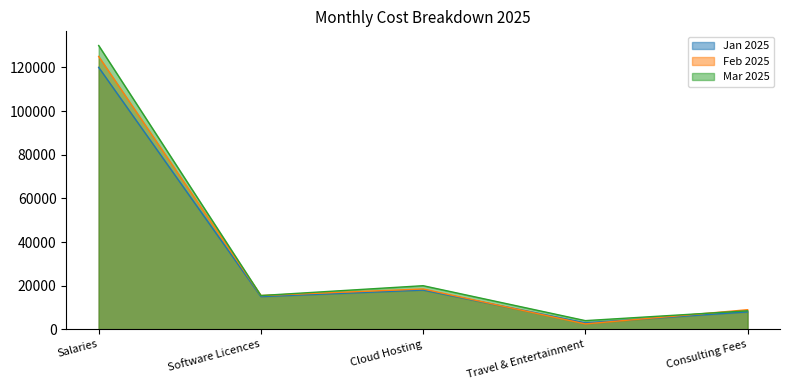

What is the difference between the Mar 2025 values at Software Licences and Salaries?

114500